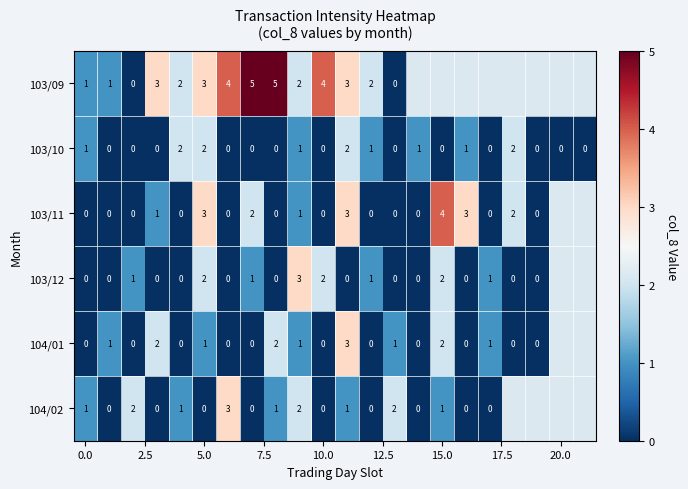

What is the difference between the highest and lowest values at 10.0?

4